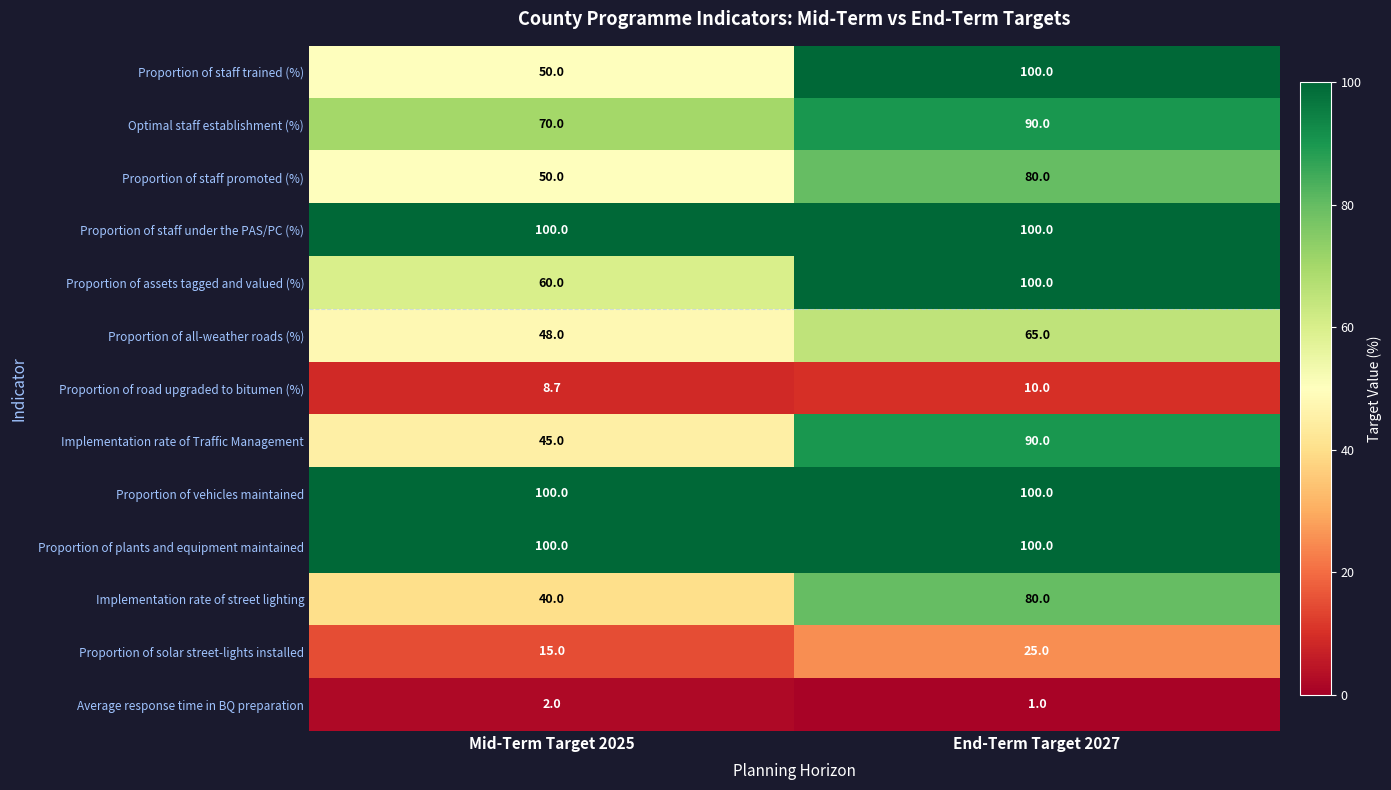

What is the maximum value shown in the chart?

100.0